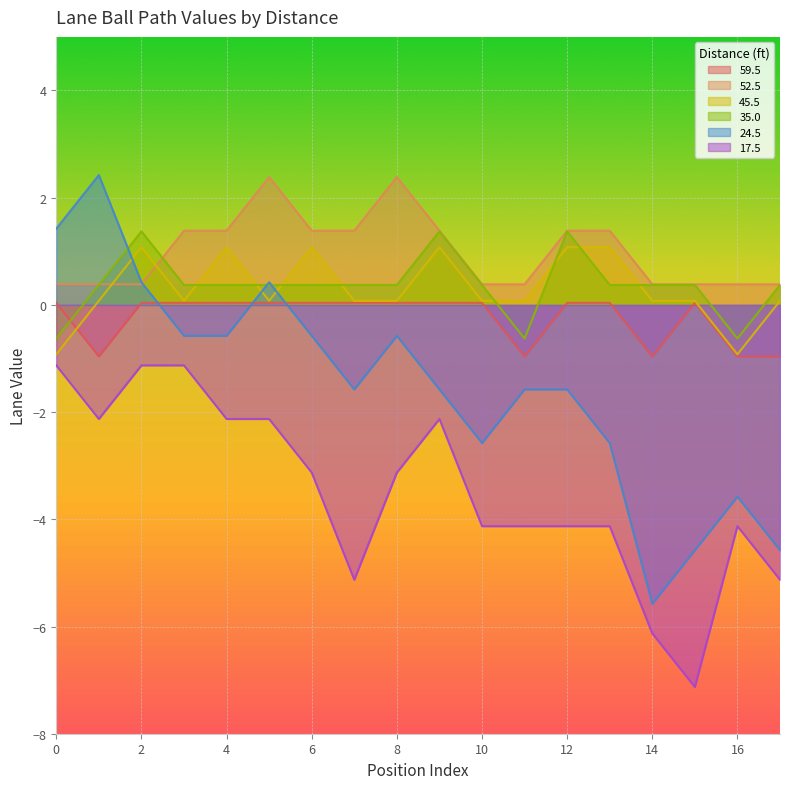

Where is 52.5 nearest to the value 1?

3